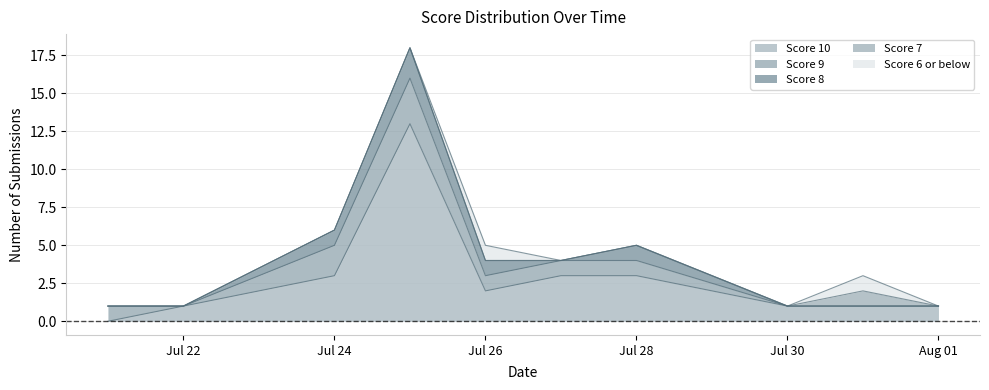

Which series has the largest range (max minus min)?

Score 10